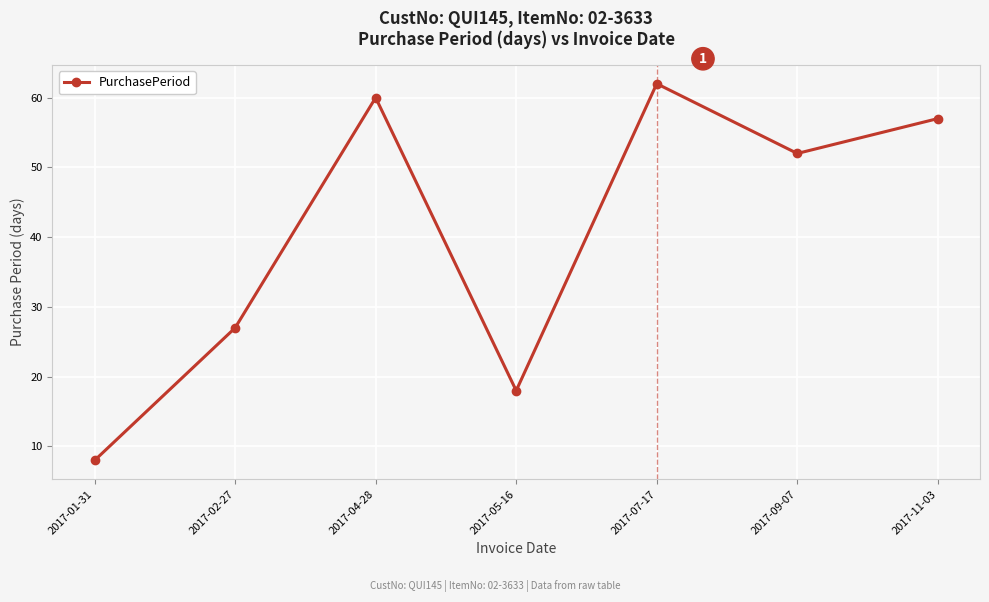

What is the difference between the maximum and minimum values?

54